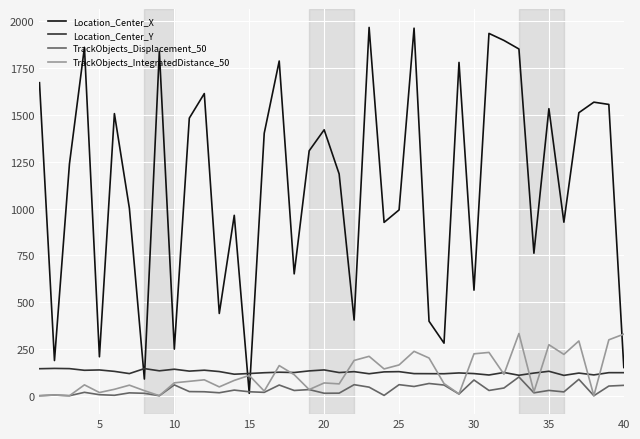

Which series has the largest range (max minus min)?

Location_Center_X